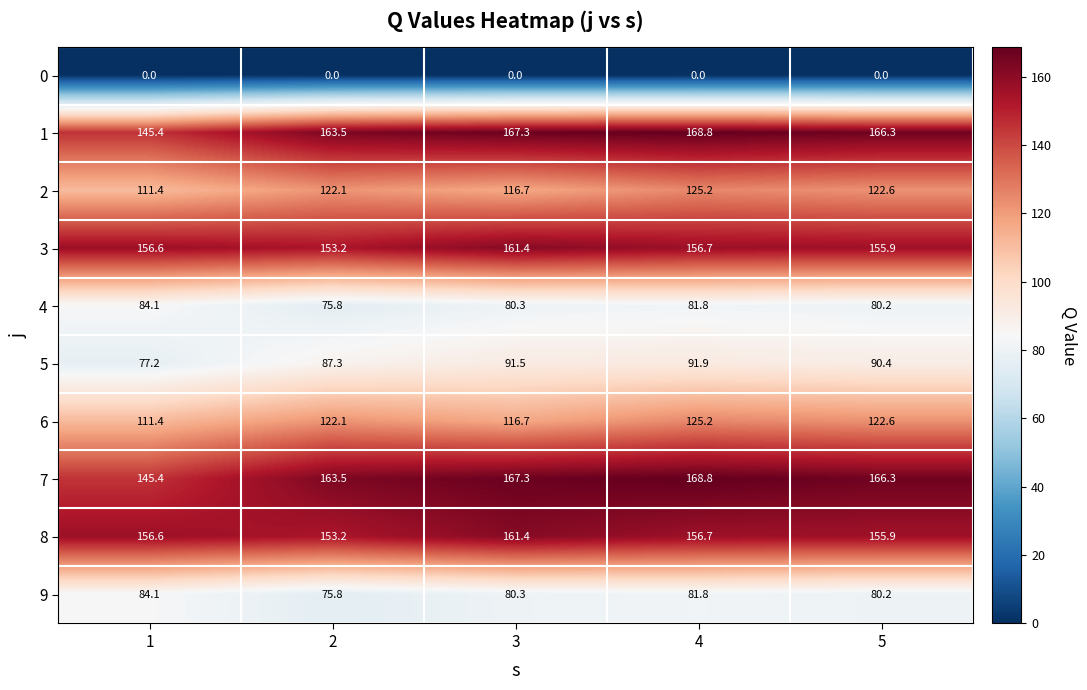

What is the spread (max minus min) of values at 5?

166.3